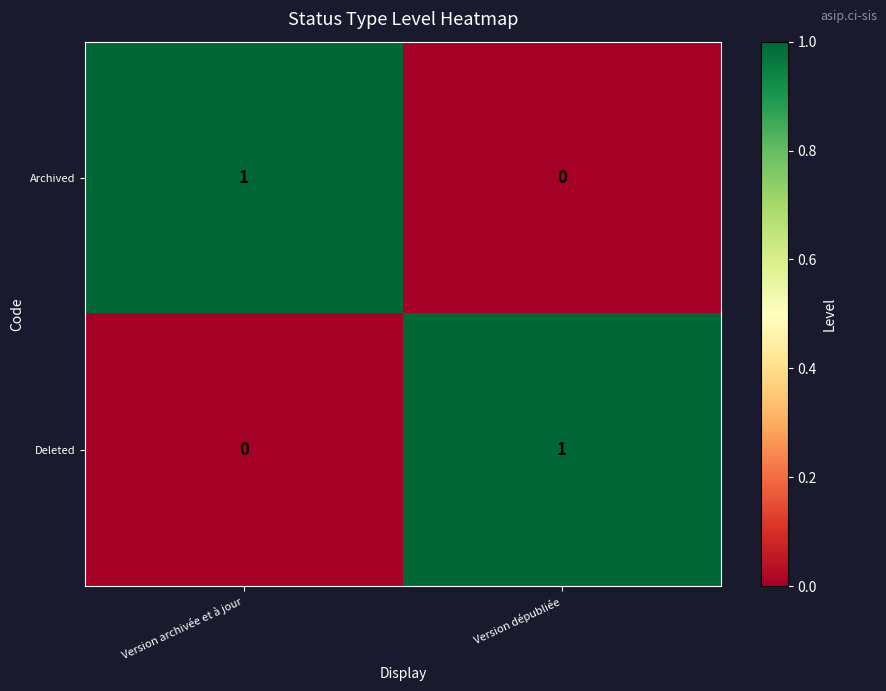

List the labels in order of Deleted value, largest first.

Version dépubliée, Version archivée et à jour